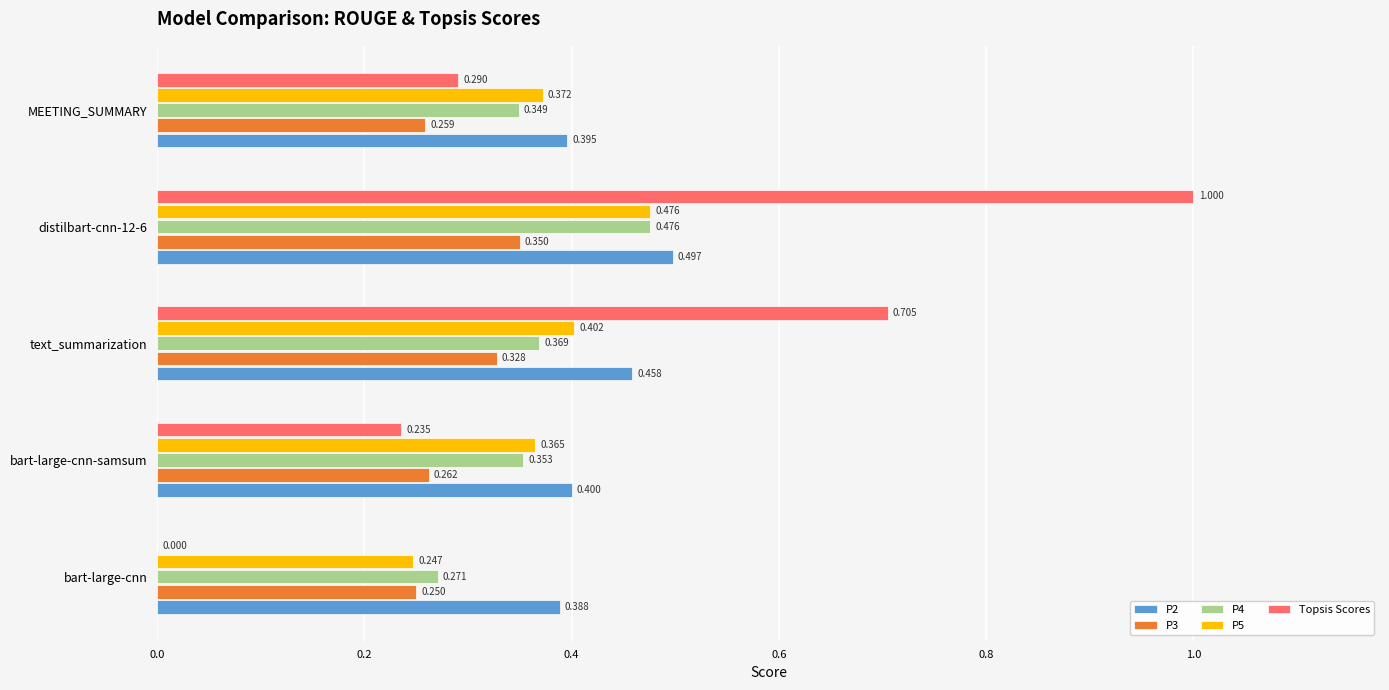

Where is P2 nearest to the value 0?

bart-large-cnn